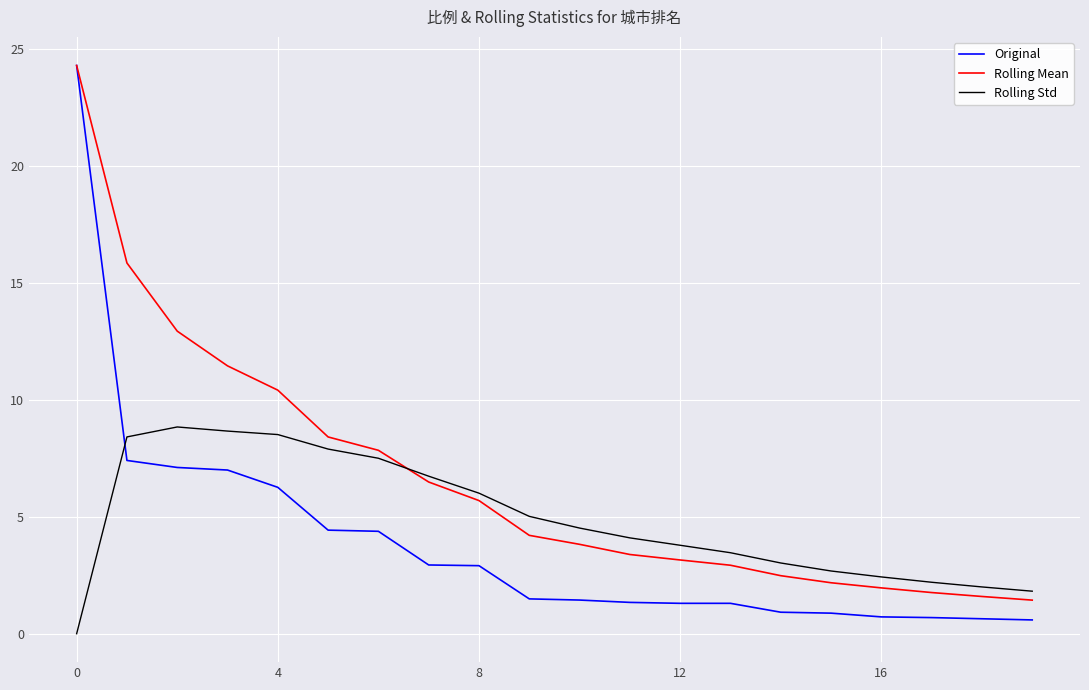

How many intersections are there between Original and Rolling Std?

1